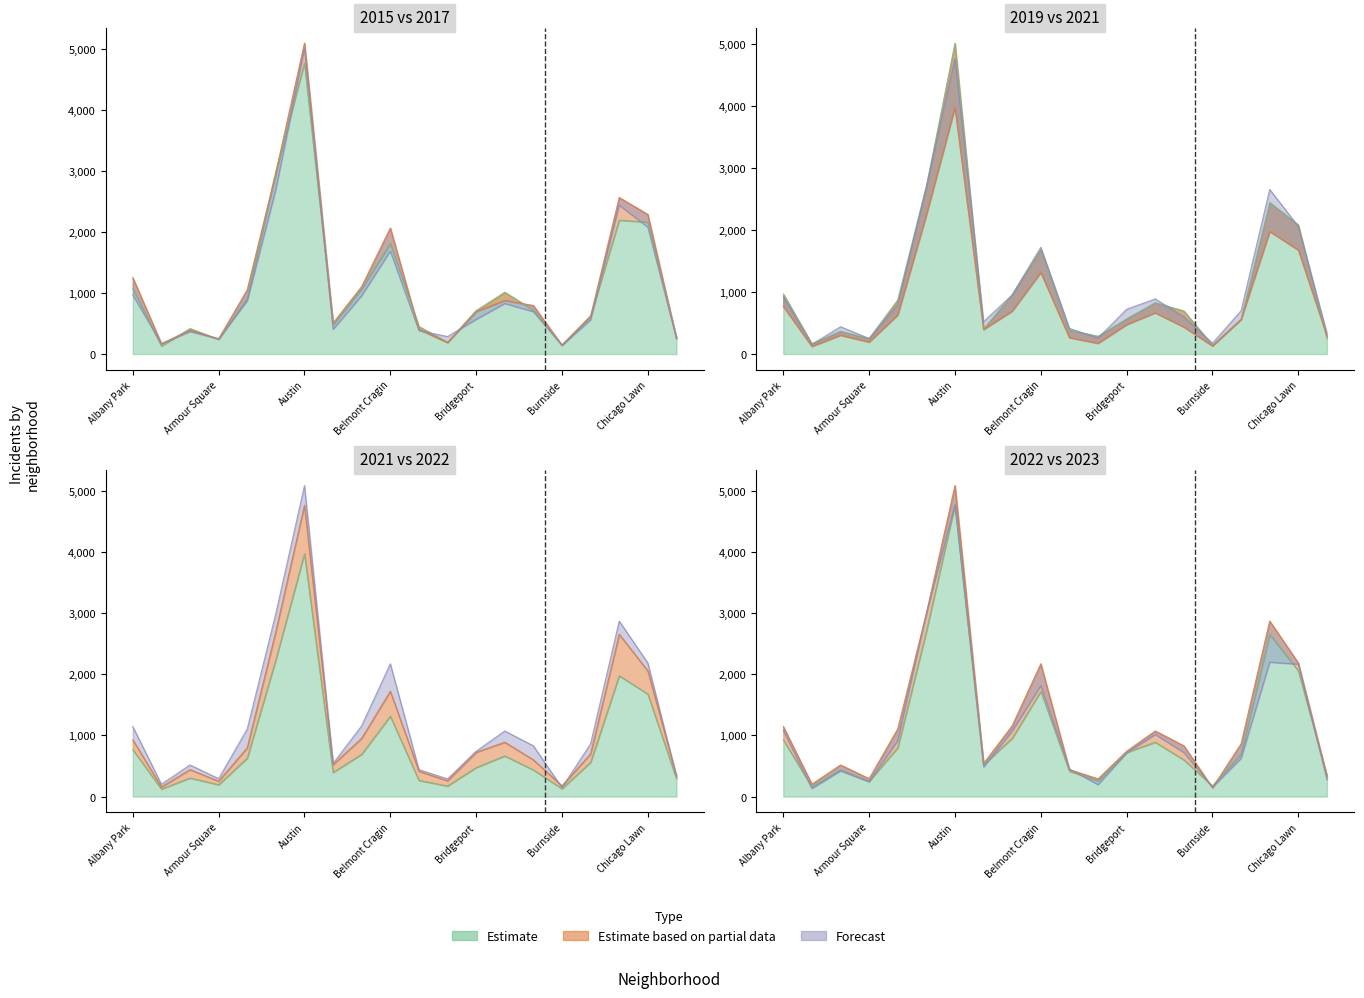

Reading left to right, list all the values displayed in this chart.

2015: Albany Park=1076	Andersonville=131	Archer Heights=419	Armour Square=240	Ashburn=913	Auburn Gresham=2987	Austin=4770	Avalon Park=482	Avondale=1070	Belmont Cragin=1812	Beverly=452	Boystown=194	Bridgeport=713	Brighton Park=1014	Bucktown=720	Burnside=151	Calumet Heights=625	Chatham=2195	Chicago Lawn=2162	Chinatown=277
2017: Albany Park=1252	Andersonville=171	Archer Heights=391	Armour Square=250	Ashburn=1053	Auburn Gresham=2973	Austin=5096	Avalon Park=508	Avondale=1107	Belmont Cragin=2066	Beverly=403	Boystown=188	Bridgeport=697	Brighton Park=879	Bucktown=795	Burnside=145	Calumet Heights=620	Chatham=2566	Chicago Lawn=2288	Chinatown=253
2019: Albany Park=968	Andersonville=166	Archer Heights=368	Armour Square=249	Ashburn=872	Auburn Gresham=2700	Austin=5008	Avalon Park=405	Avondale=957	Belmont Cragin=1687	Beverly=385	Boystown=287	Bridgeport=568	Brighton Park=828	Bucktown=694	Burnside=142	Calumet Heights=561	Chatham=2441	Chicago Lawn=2079	Chinatown=253
2021: Albany Park=767	Andersonville=123	Archer Heights=303	Armour Square=193	Ashburn=629	Auburn Gresham=2237	Austin=3970	Avalon Park=395	Avondale=692	Belmont Cragin=1313	Beverly=264	Boystown=173	Bridgeport=474	Brighton Park=664	Bucktown=435	Burnside=130	Calumet Heights=559	Chatham=1974	Chicago Lawn=1675	Chinatown=293
2022: Albany Park=926	Andersonville=157	Archer Heights=440	Armour Square=251	Ashburn=797	Auburn Gresham=2699	Austin=4761	Avalon Park=522	Avondale=953	Belmont Cragin=1720	Beverly=414	Boystown=258	Bridgeport=722	Brighton Park=888	Bucktown=599	Burnside=175	Calumet Heights=698	Chatham=2651	Chicago Lawn=2054	Chinatown=338
2023: Albany Park=1144	Andersonville=202	Archer Heights=516	Armour Square=292	Ashburn=1105	Auburn Gresham=2992	Austin=5081	Avalon Park=541	Avondale=1157	Belmont Cragin=2170	Beverly=440	Boystown=289	Bridgeport=741	Brighton Park=1072	Bucktown=829	Burnside=145	Calumet Heights=863	Chatham=2868	Chicago Lawn=2182	Chinatown=335